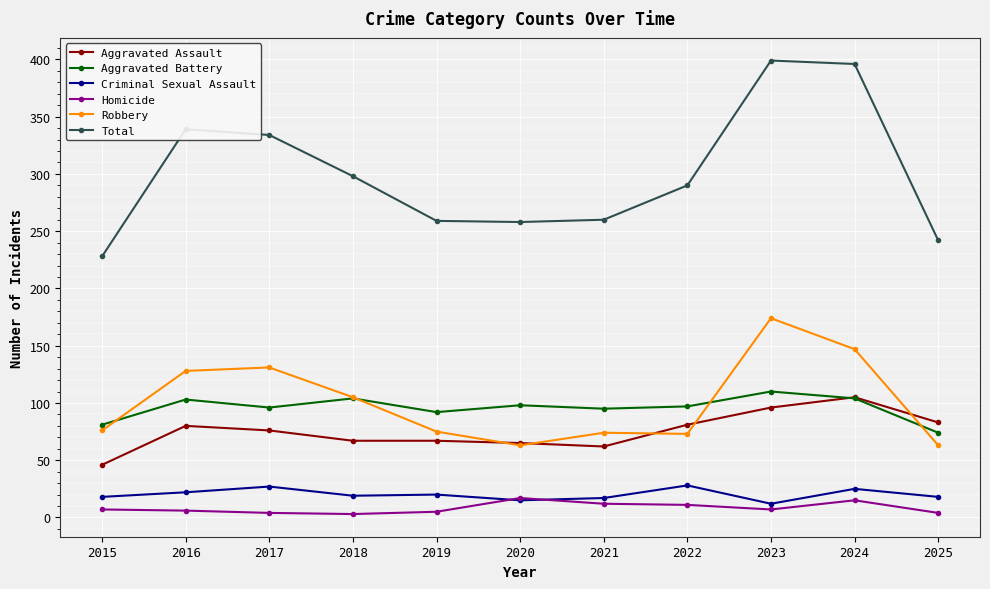

Where is the first local maximum for Total?

2016